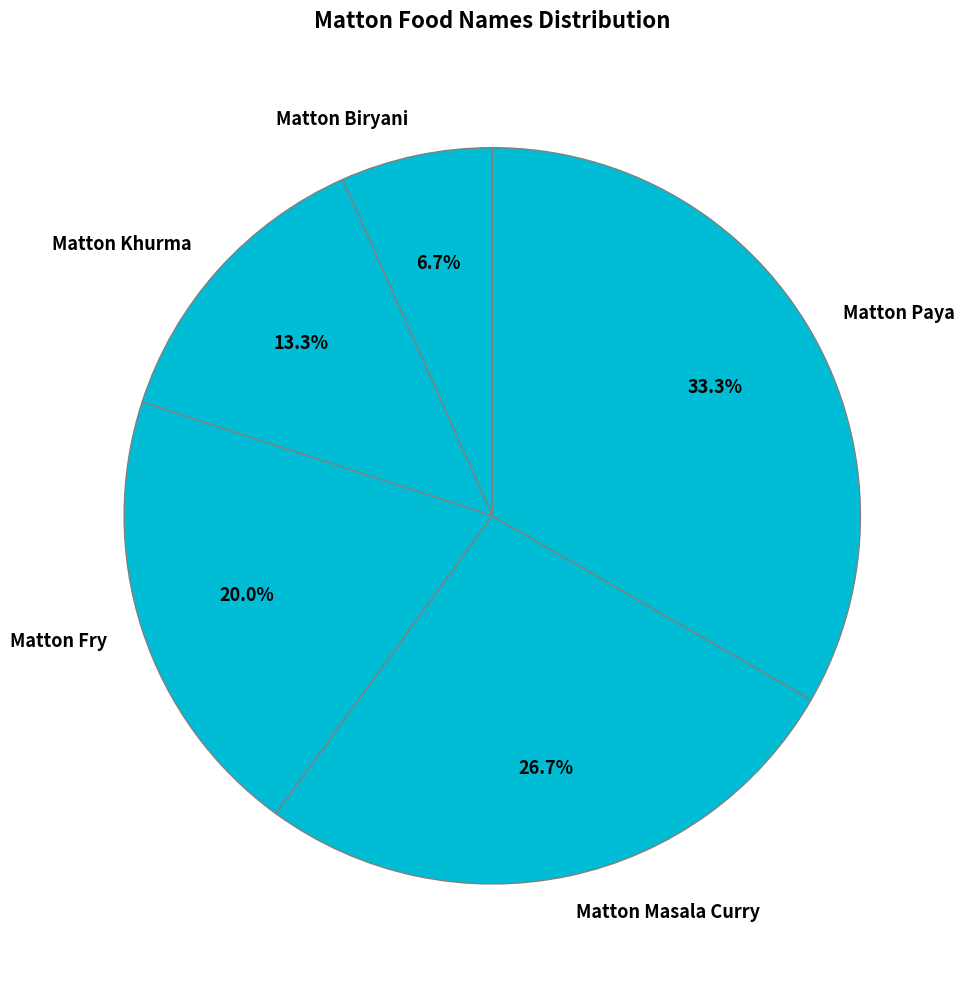

Does Matton Biryani account for over 50% of the chart?

No